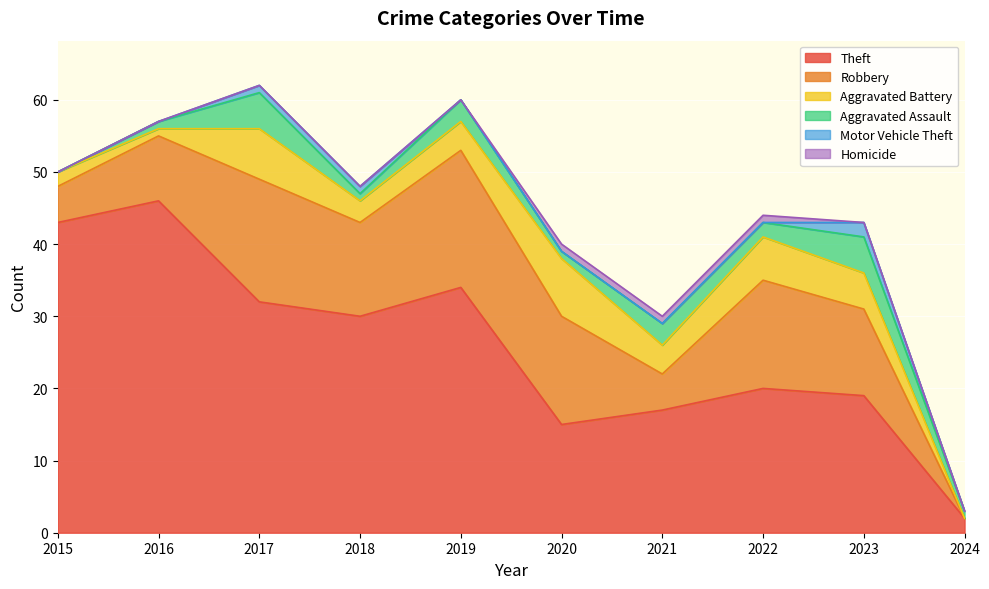

Which series changed the most between 2020 and 2024?

Robbery